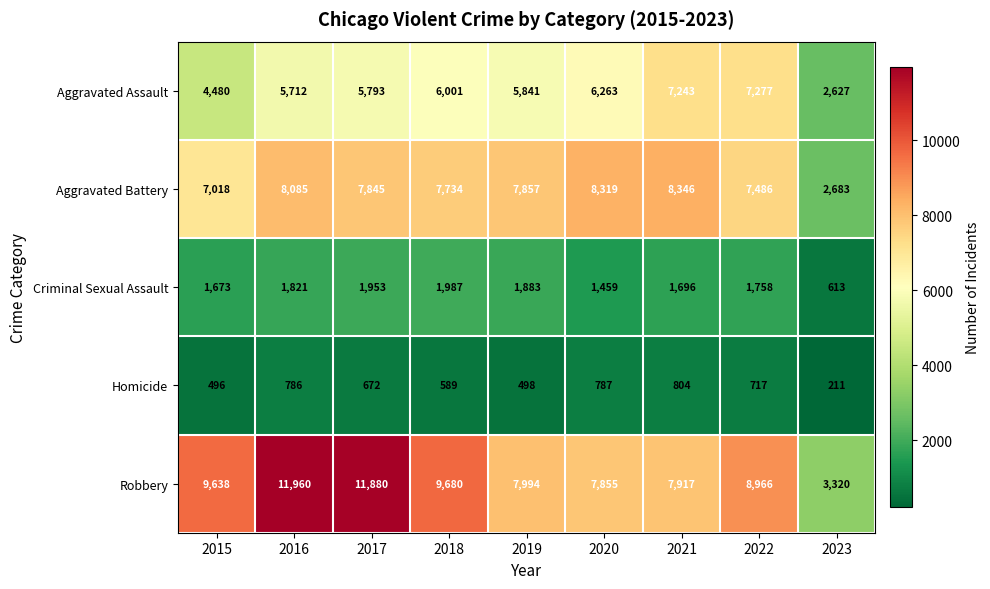

How many data points in Aggravated Assault are less than 5841?

4